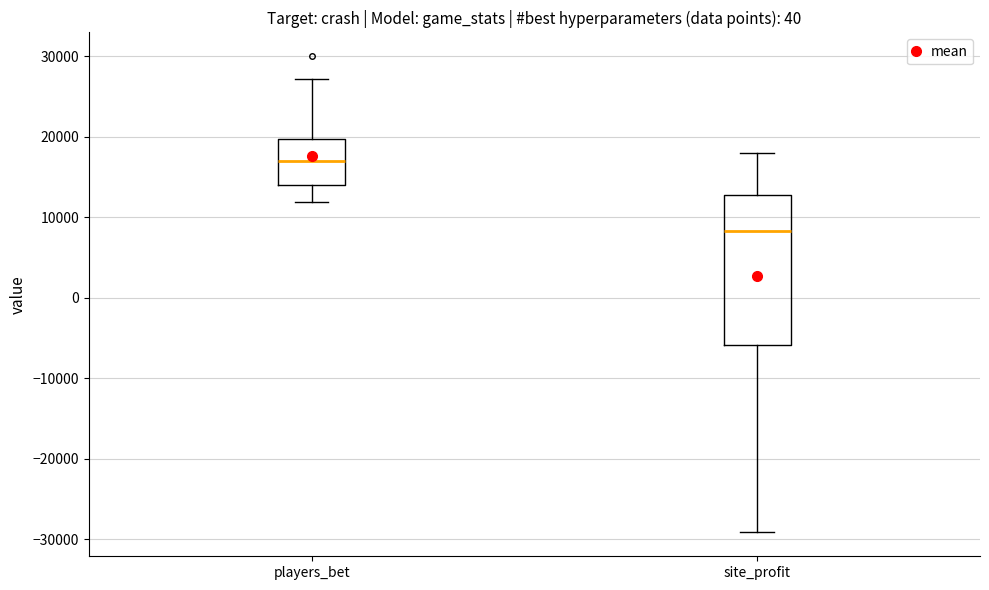

Which box's median line is the lowest?

site_profit